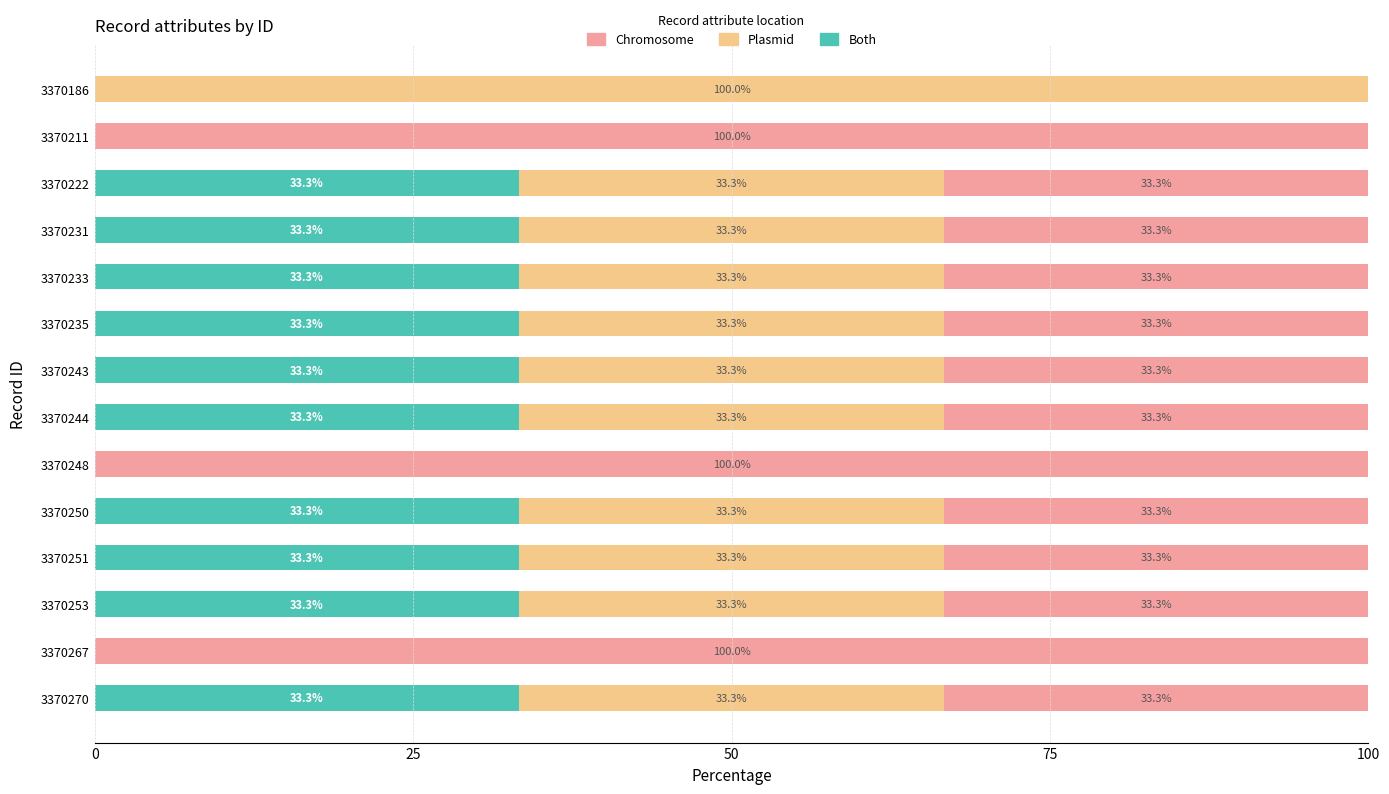

True or false: Both has a value of 33.3 at 3370235.

True